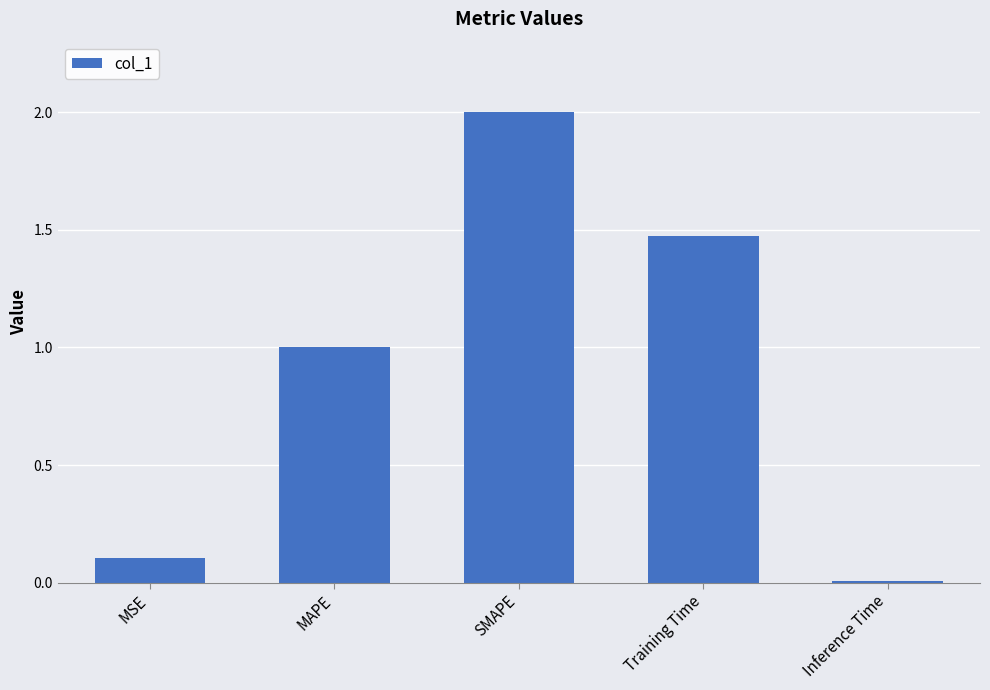

Count the number of categories in the chart.

5